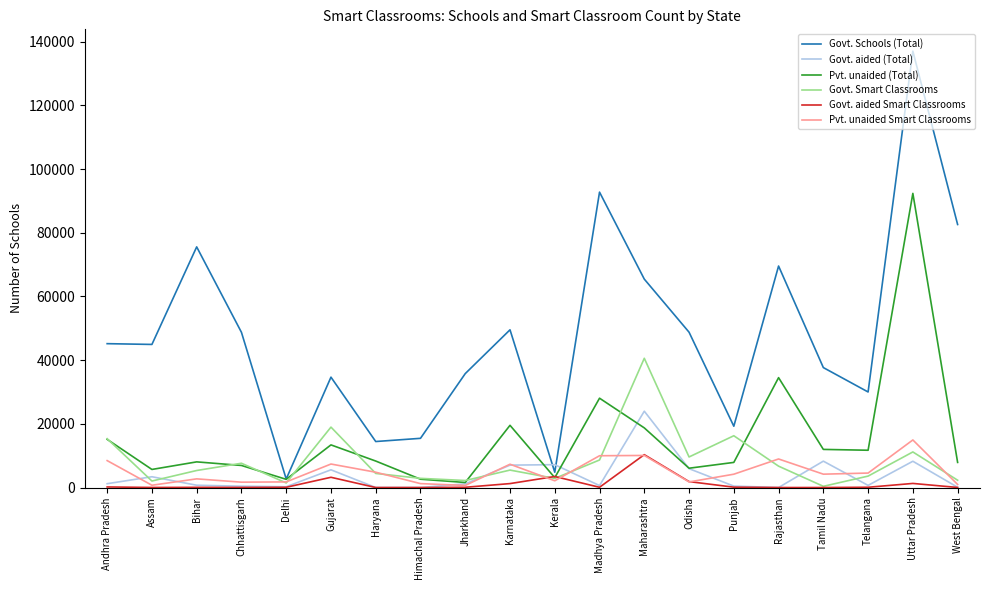

What is the sum of the Pvt. unaided Smart Classrooms values at Madhya Pradesh and West Bengal?

10943